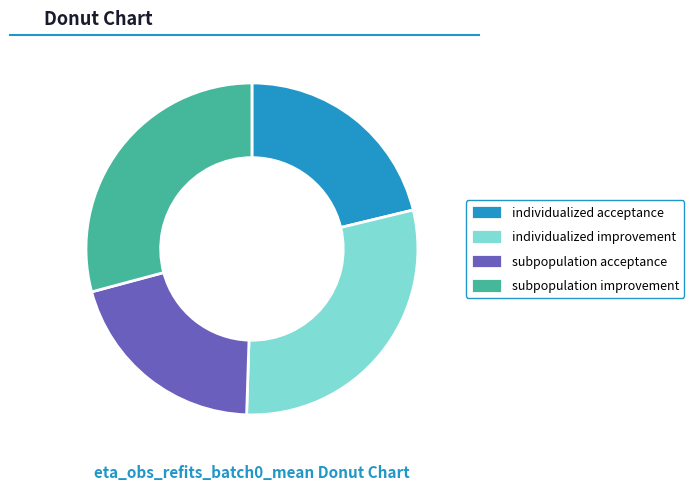

Does subpopulation acceptance account for over 50% of the chart?

No